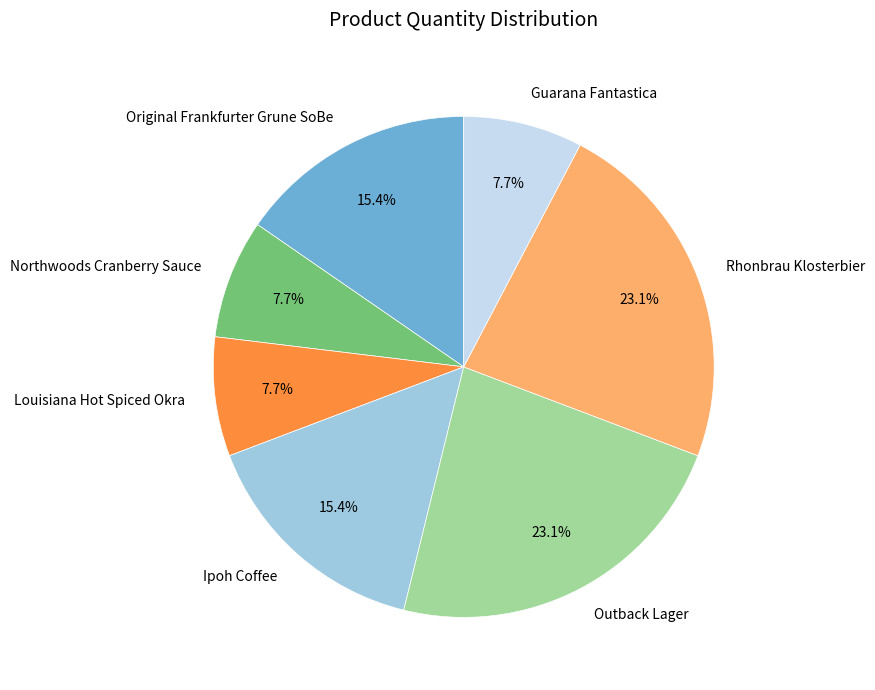

Which has a higher value, Rhonbrau Klosterbier or Ipoh Coffee?

Rhonbrau Klosterbier